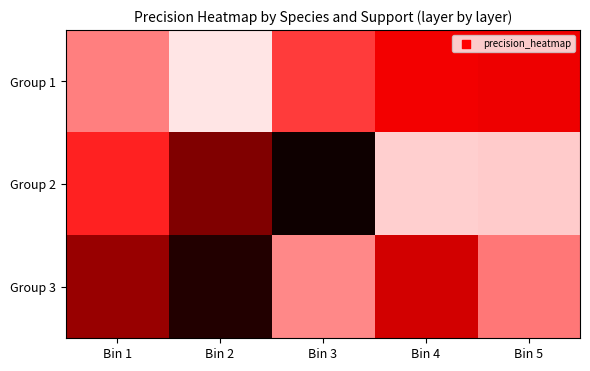

Rank the series at Bin 5 from highest to lowest value.

Group 2, Group 3, Group 1